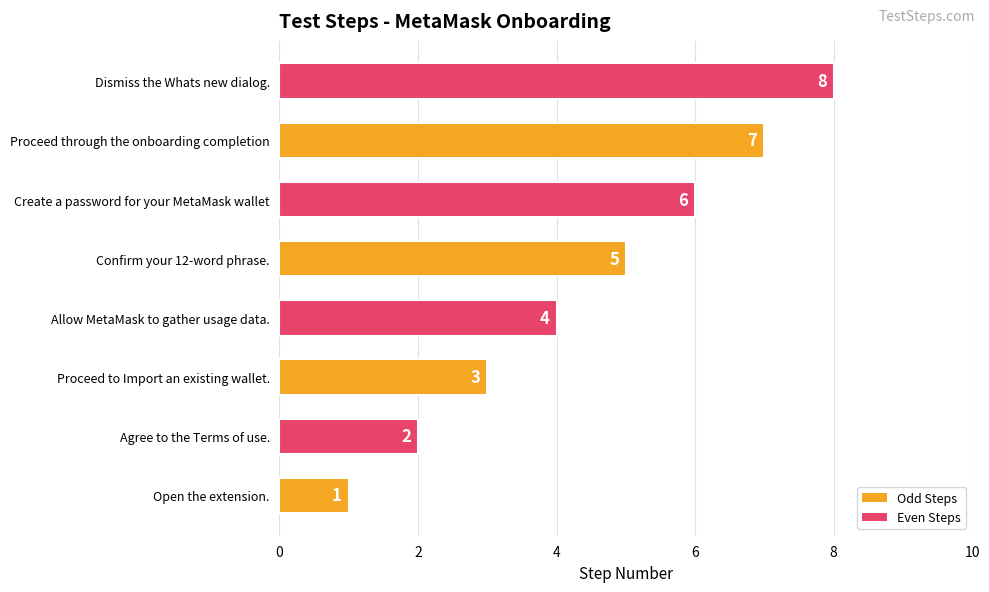

Is it true that the value at Agree to the Terms of use. is 2?

True